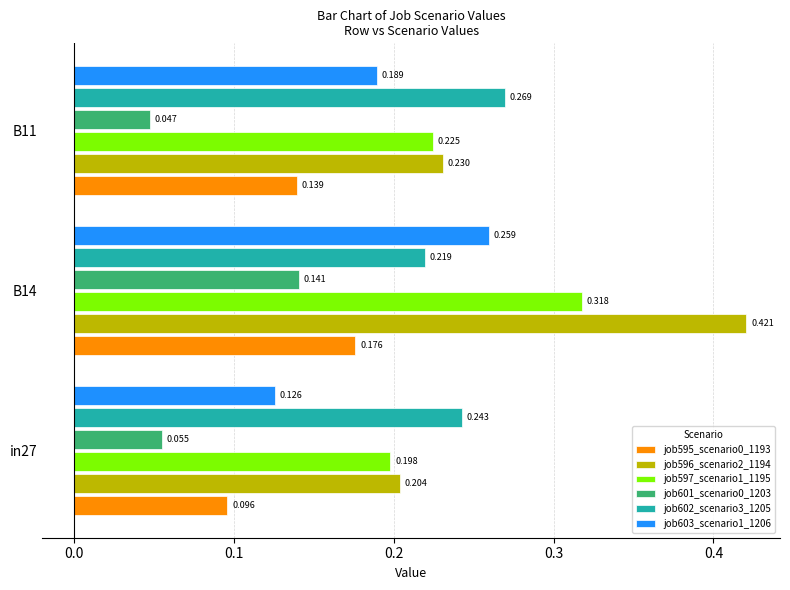

Is the value of job595_scenario0_1193 at in27 greater than the value of job597_scenario1_1195 at B11?

No